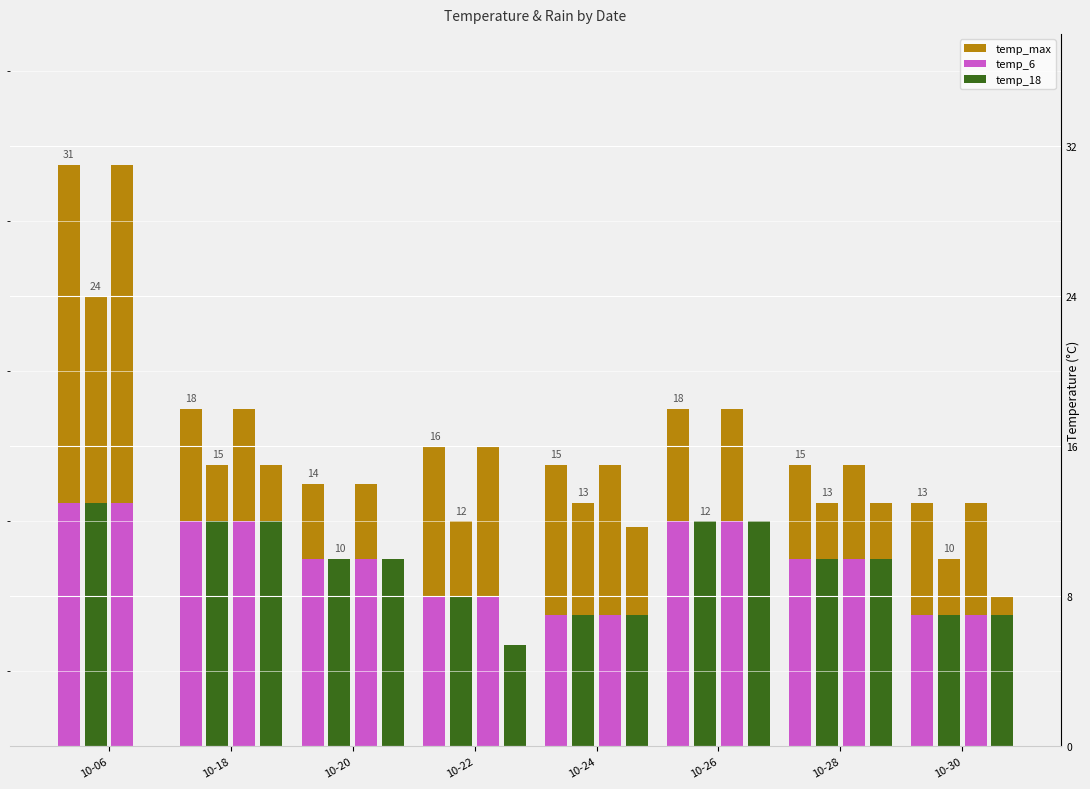

True or false: temp_max has a value of 2 at 10-28.

False